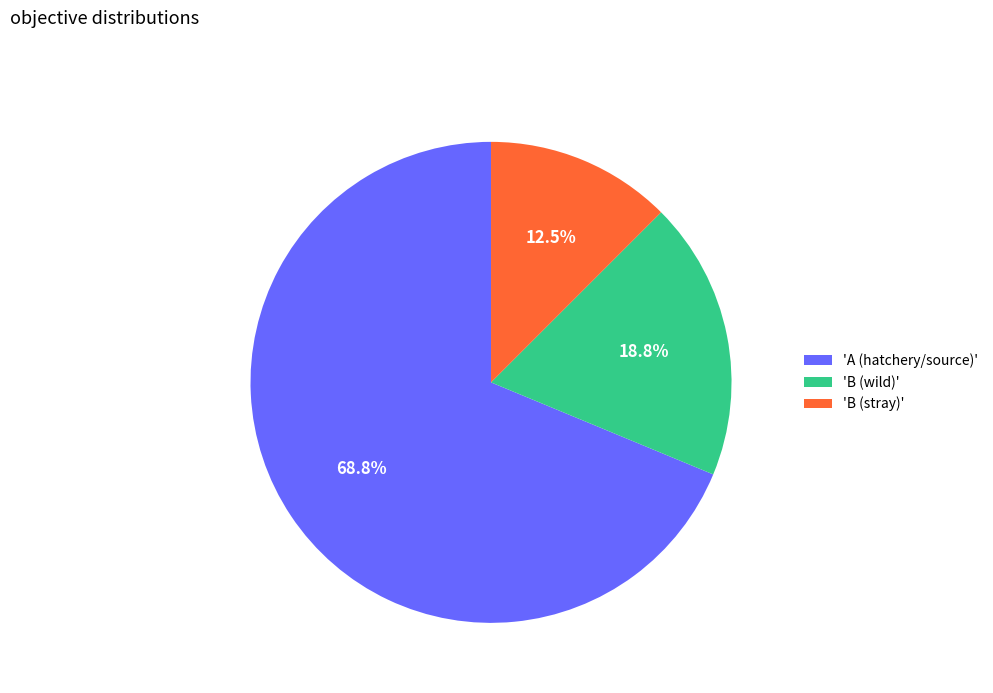

To the nearest percent, what is the average slice percentage?

33%